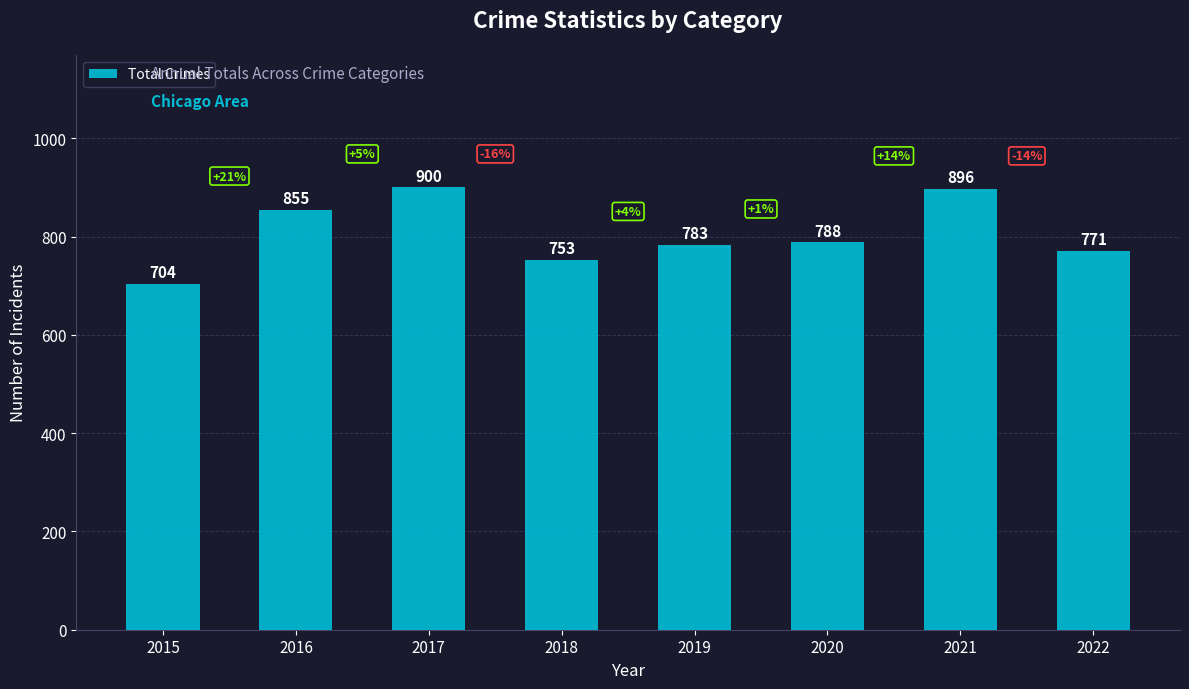

What is the ratio of the value at 2020 to the value at 2018?

1.0